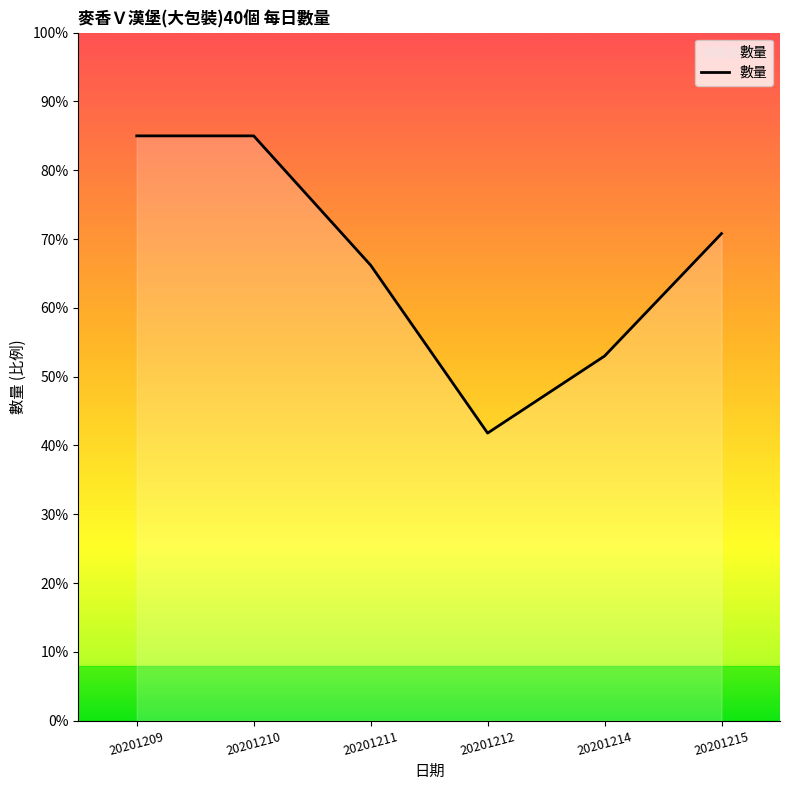

At which category does the chart reach its peak across all series?

20201209